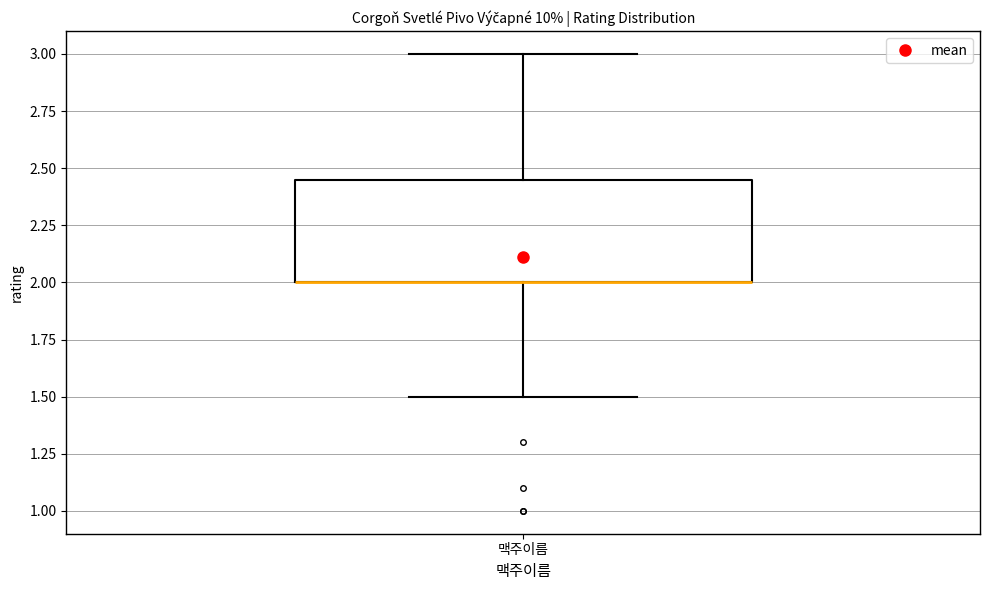

Where is the upper edge of the box for 맥주이름 on the y-axis? The values are not printed on the chart, so give them approximately, as read against the axis.

2.45